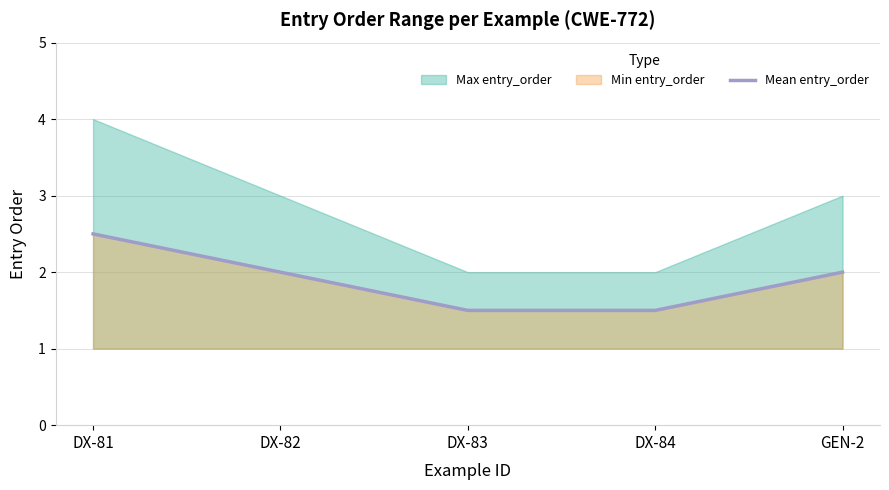

Which category has the highest value in the Mean entry_order series?

DX-81